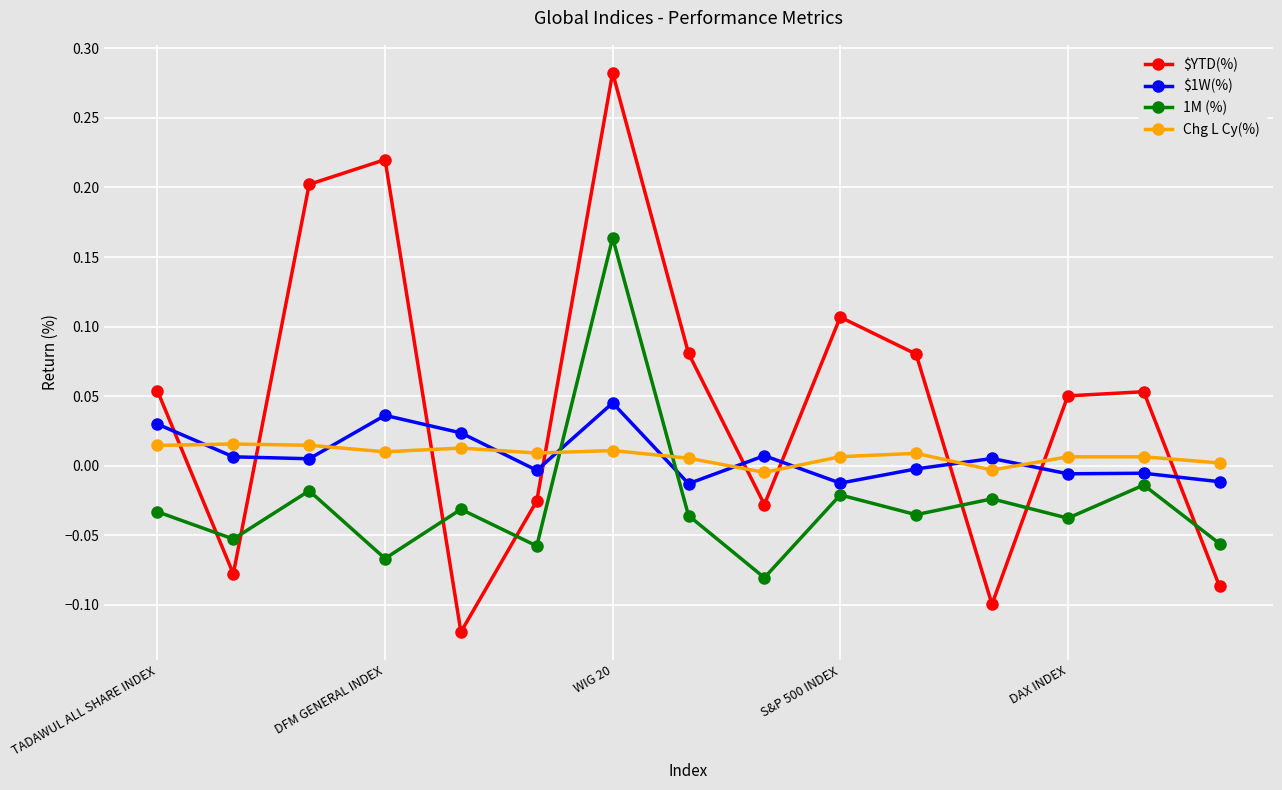

Which series has the largest range (max minus min)?

$YTD(%)